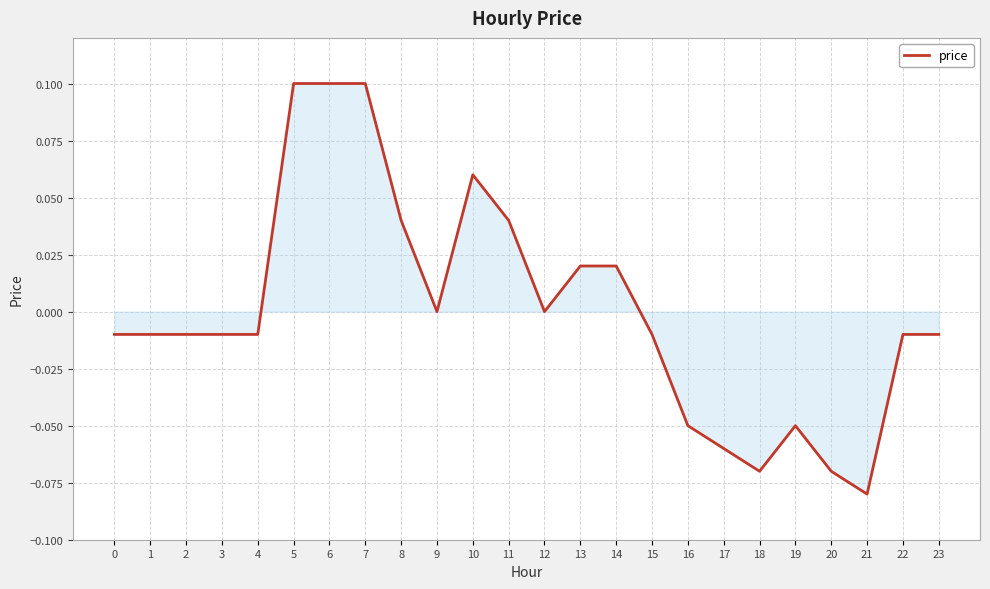

True or false: the data shows -0.0 at 2.

True